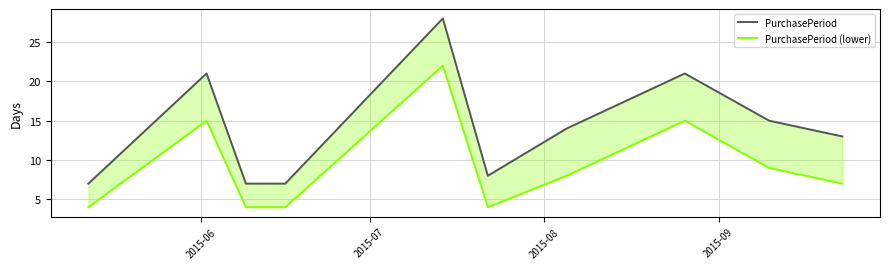

What is the value of the PurchasePeriod point at the 4th from the left?

7